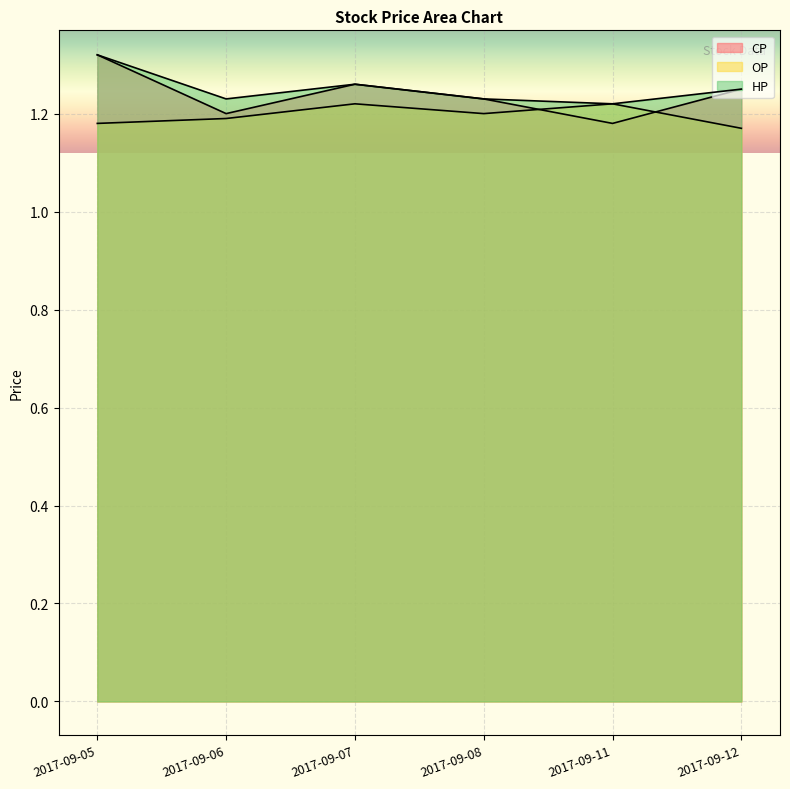

At which category does the chart reach its minimum across all series?

2017-09-12